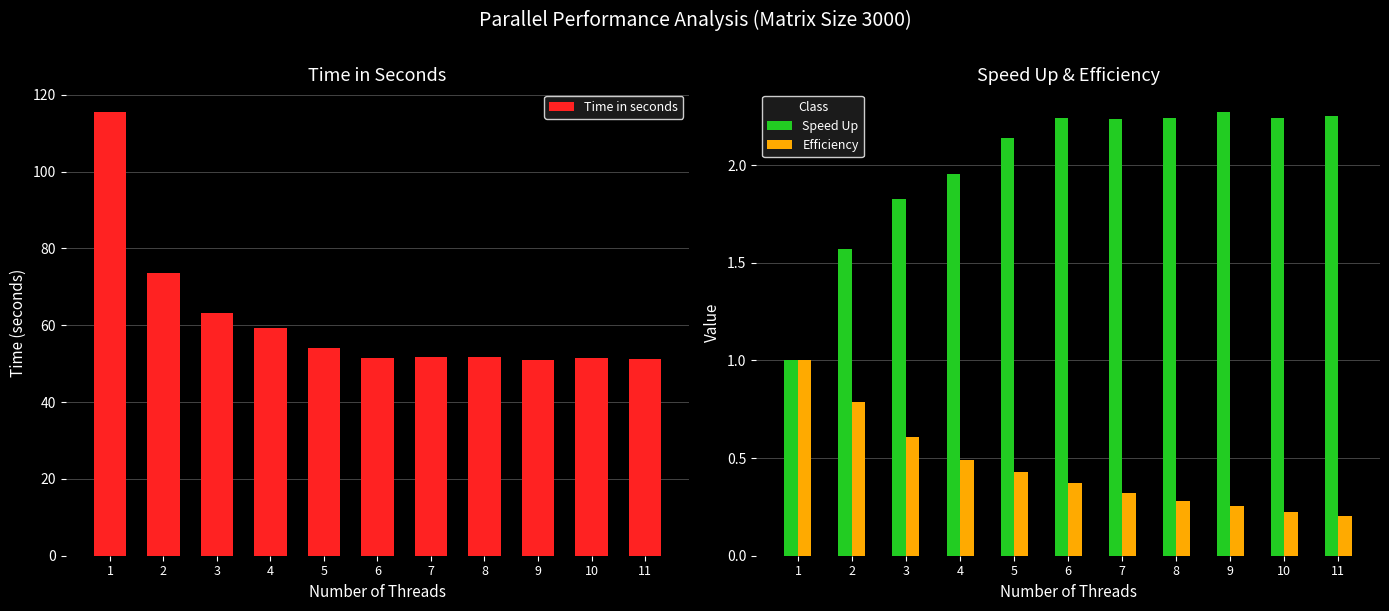

Which label corresponds to the largest value in the chart?

1